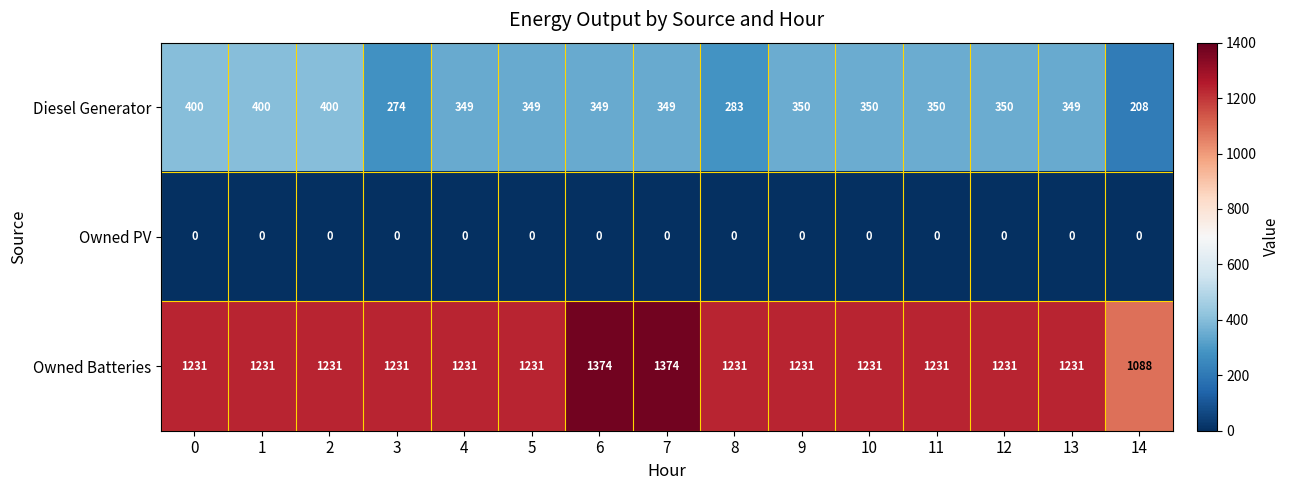

Rank the series by their maximum value, from highest to lowest.

Owned Batteries, Diesel Generator, Owned PV